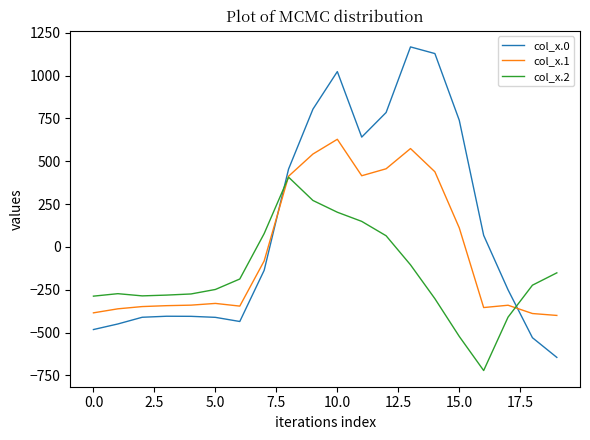

Does the chart display data point markers on the line(s)?

No